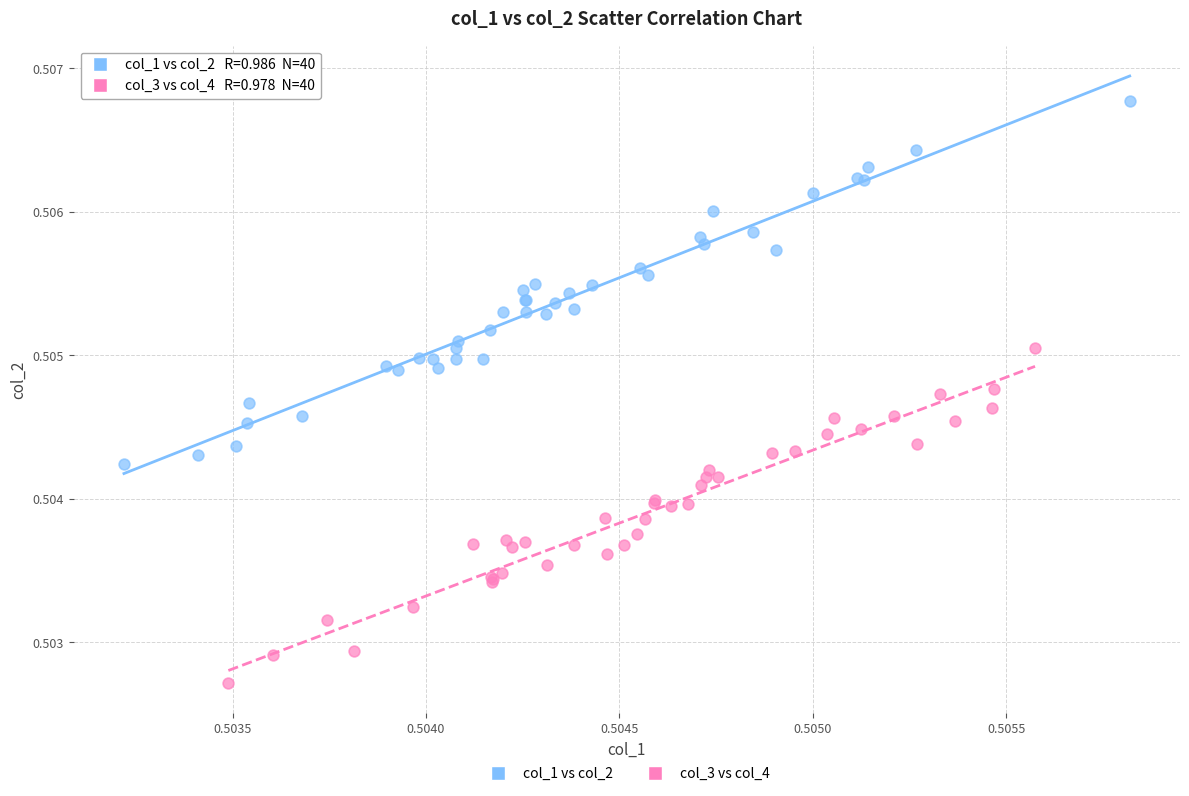

What are all the series names shown in the legend?

col_1 vs col_2, col_3 vs col_4